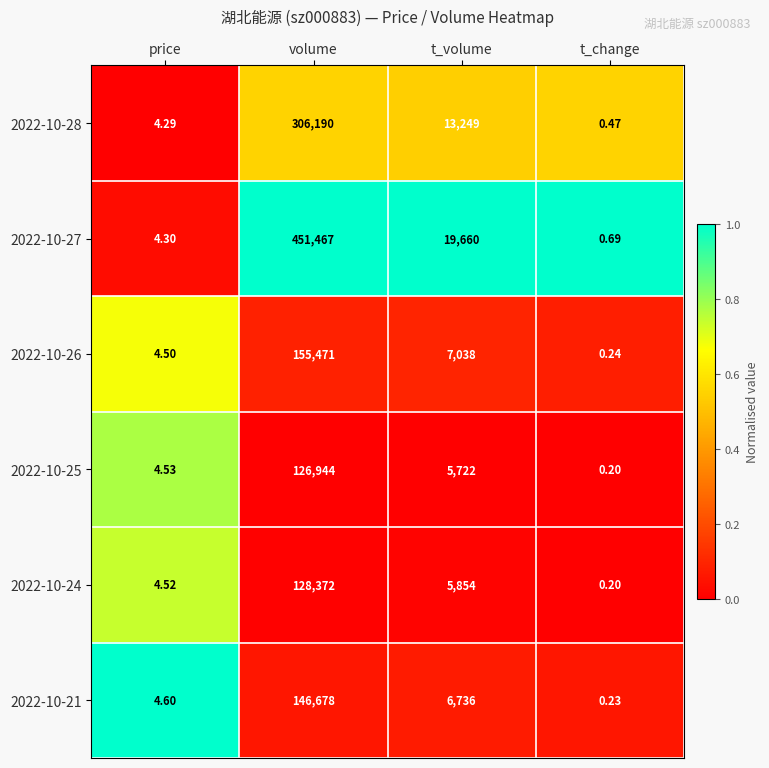

How many categories are shown in the chart?

4